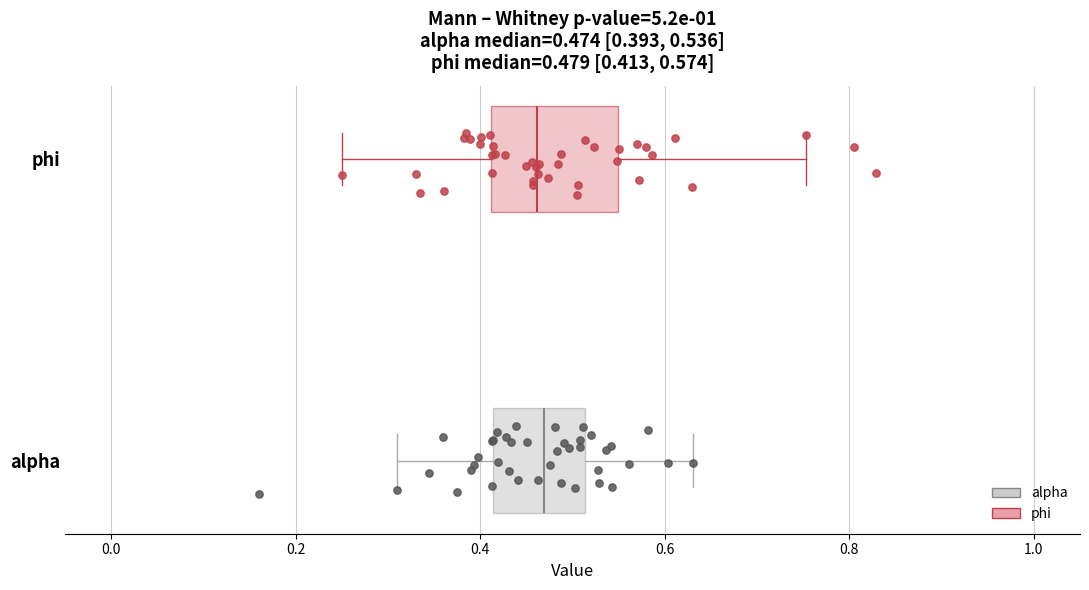

Comparing the boxes themselves (not the whiskers), which one is the widest?

phi